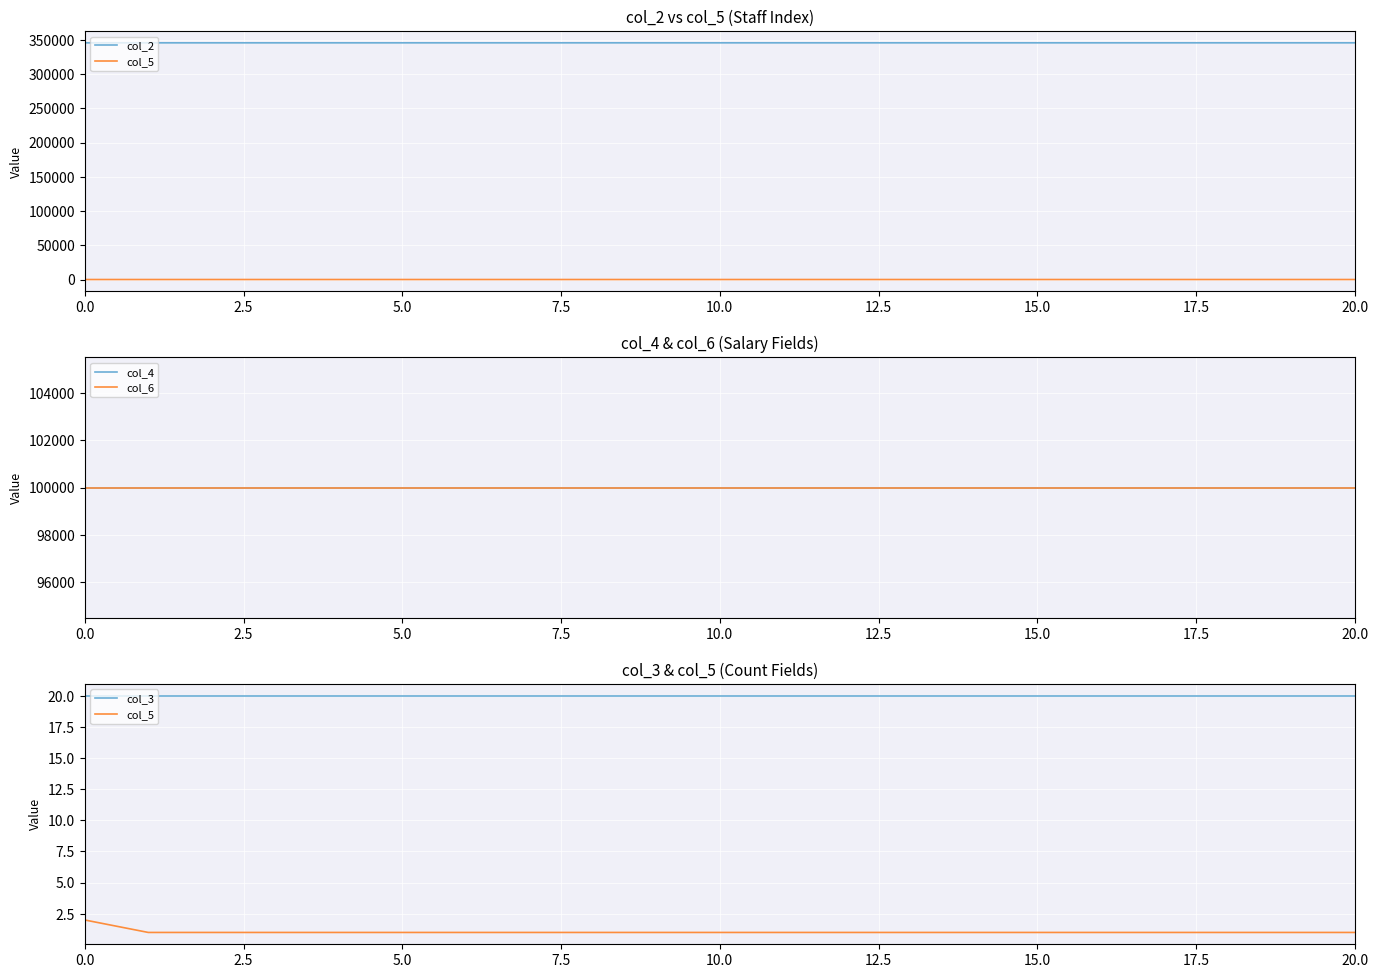

What is the total value across all series at 10?

545704